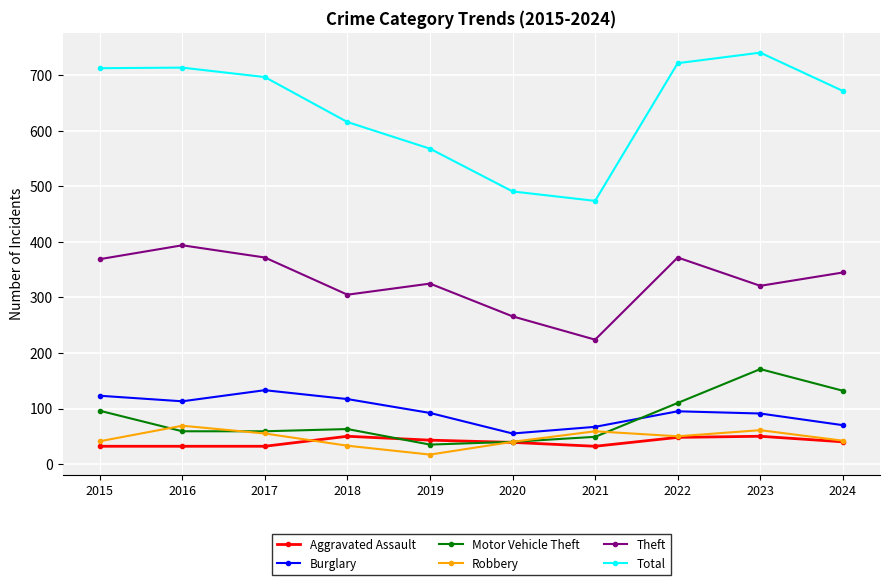

How many Aggravated Assault values are between 32 and 48?

8